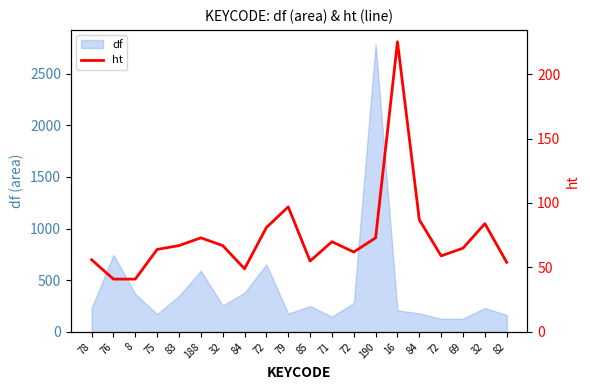

Where is the first local minimum?

84